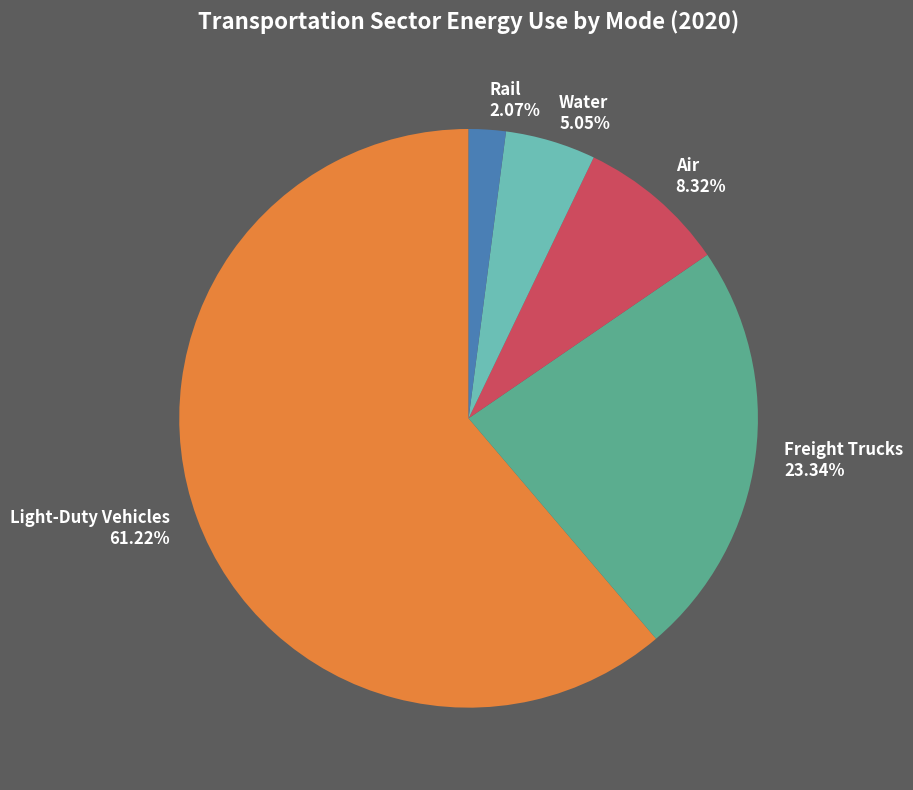

True or false: Light-Duty Vehicles accounts for 61% of the total.

True